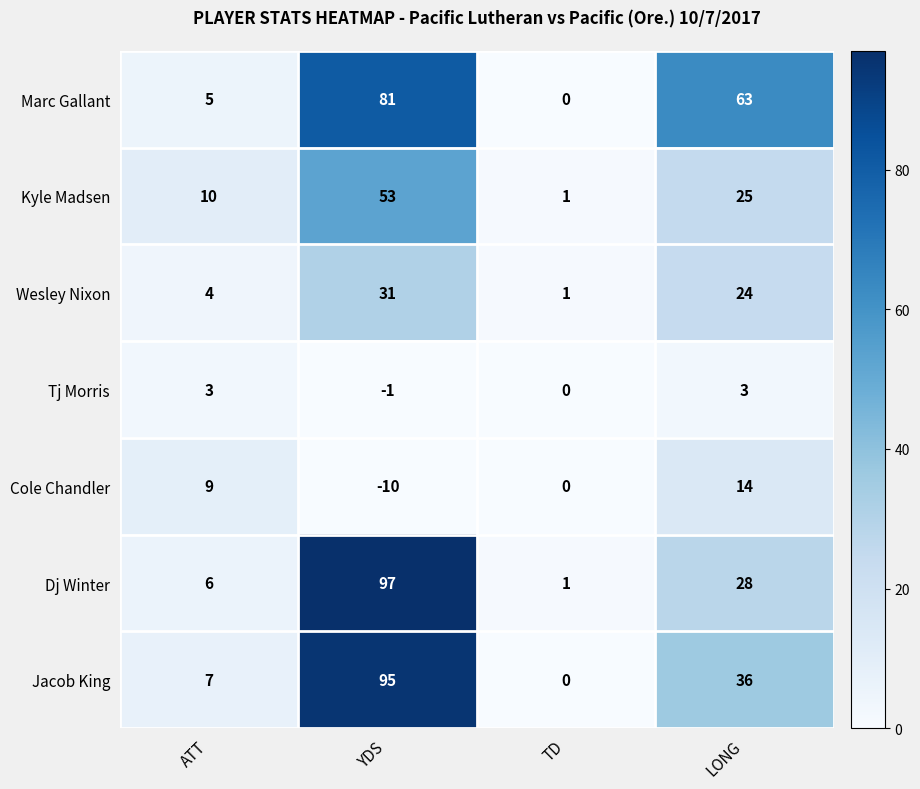

Which category has the highest value across all series?

YDS